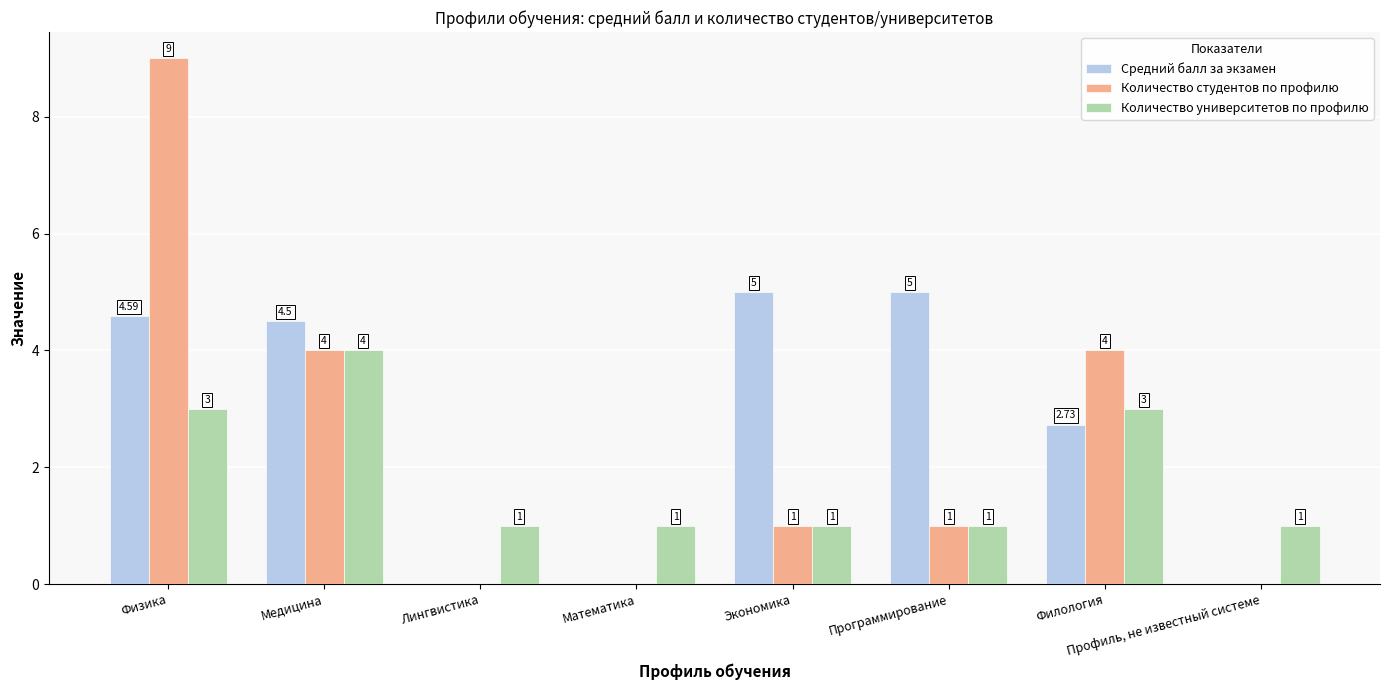

What is the average value of the Количество университетов по профилю series?

1.9